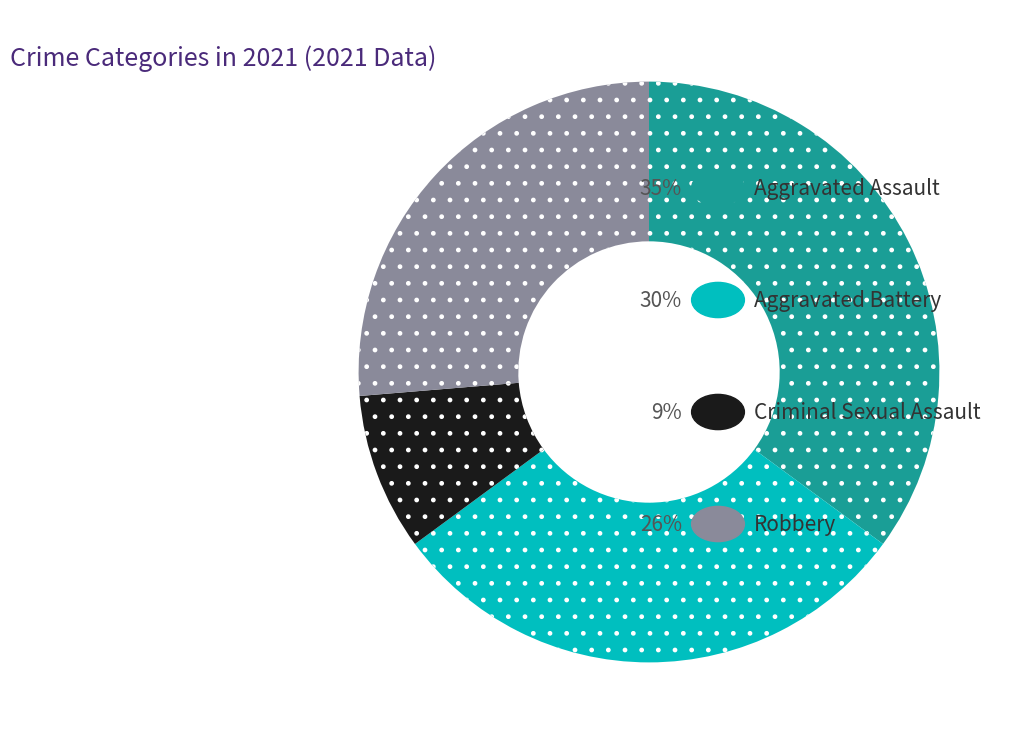

Is there a majority slice in this chart?

No